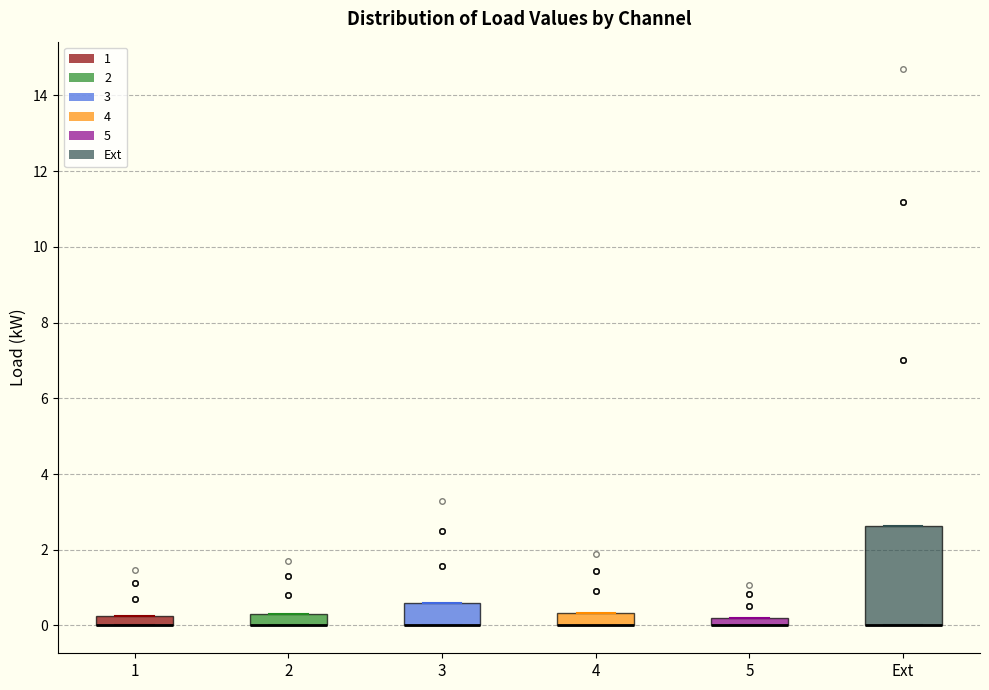

Where is the lower edge of the box for 4 on the y-axis? The values are not printed on the chart, so give them approximately, as read against the axis.

0.0